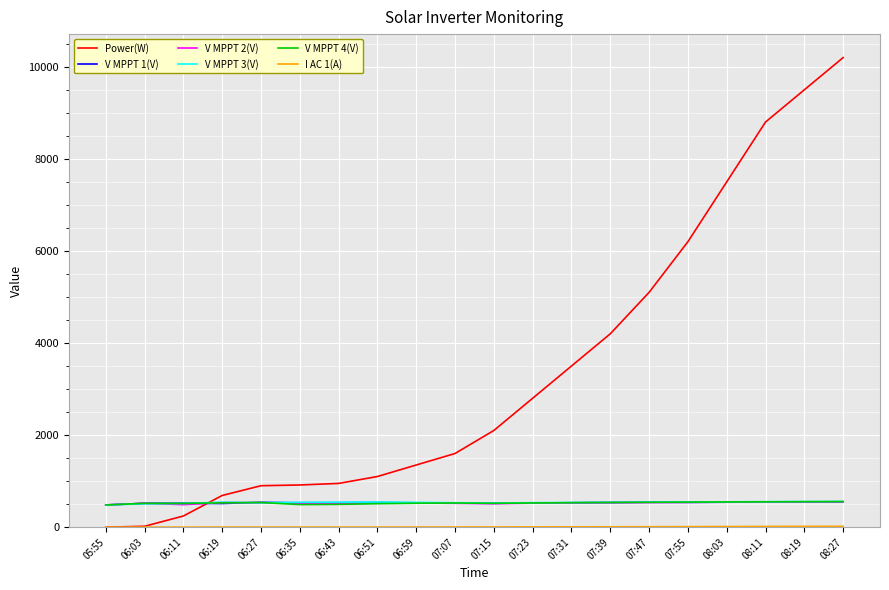

At which category does the chart reach its peak across all series?

08:27